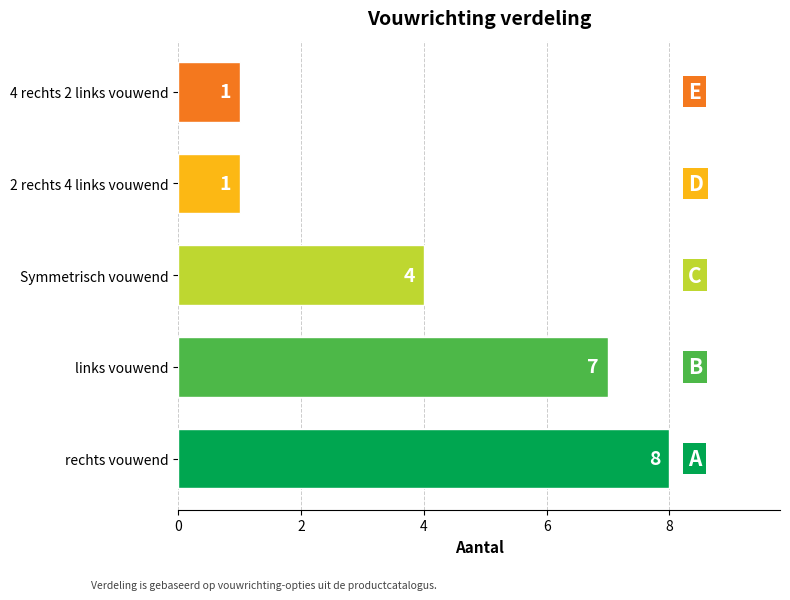

Reading bottom to top, what are all the values shown in this chart?

rechts vouwend=8	links vouwend=7	Symmetrisch vouwend=4	2 rechts 4 links vouwend=1	4 rechts 2 links vouwend=1